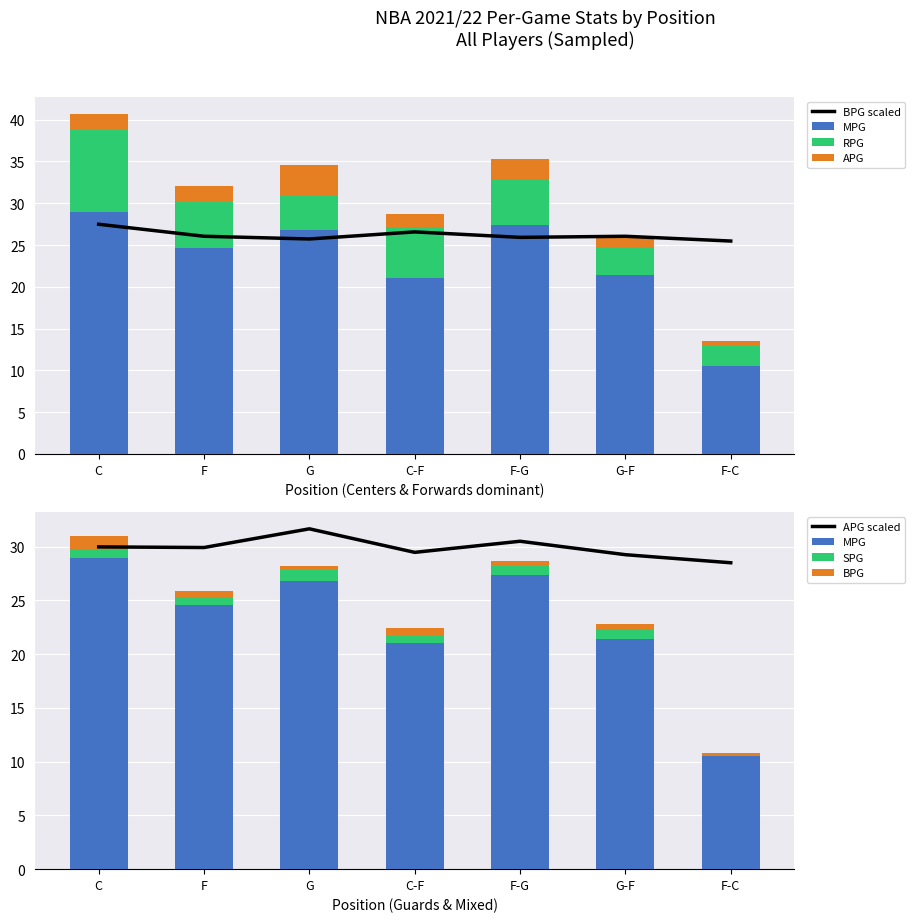

What is the difference between the BPG values at 3 and 2?

0.5